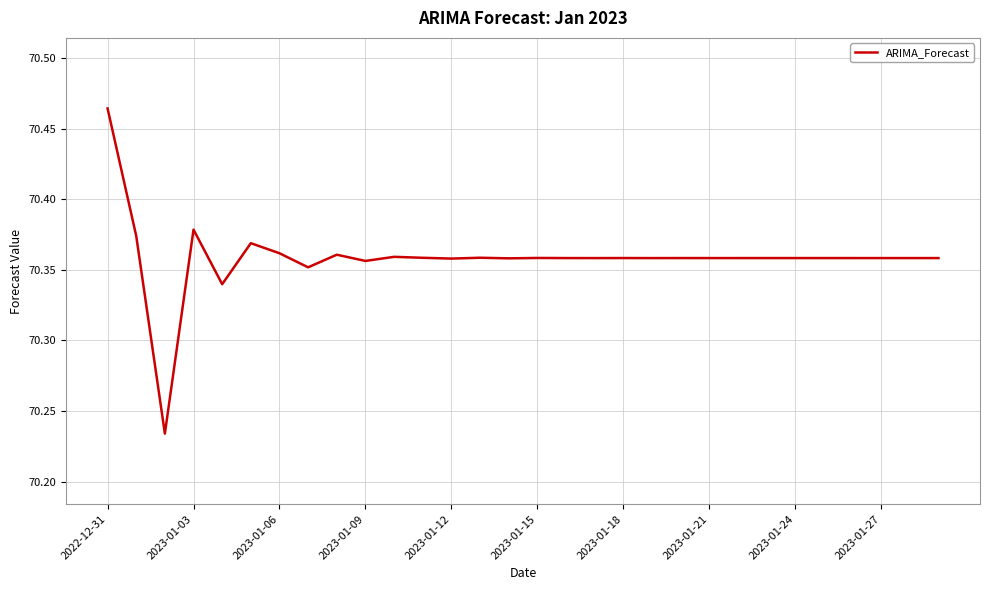

Does the chart have visible grid lines?

Yes